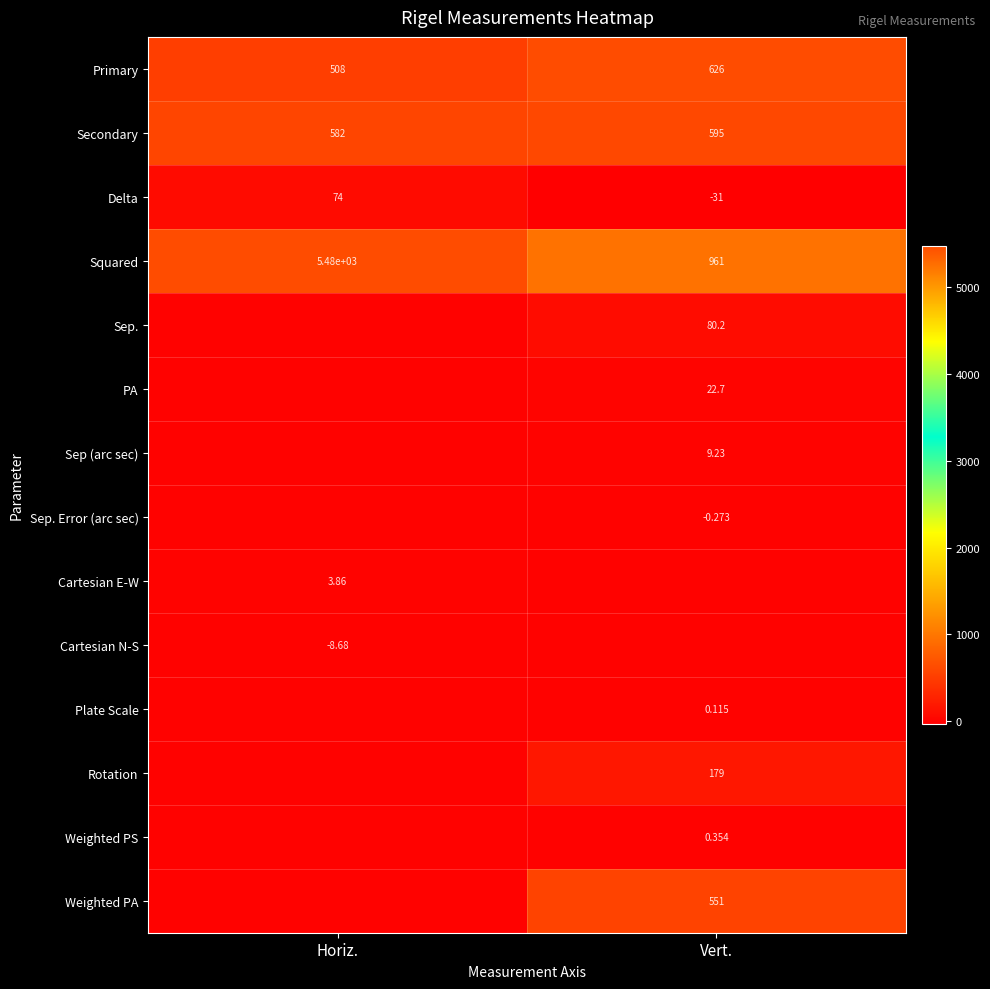

The Sep. series shows 80.2 at Vert.. True or false?

True